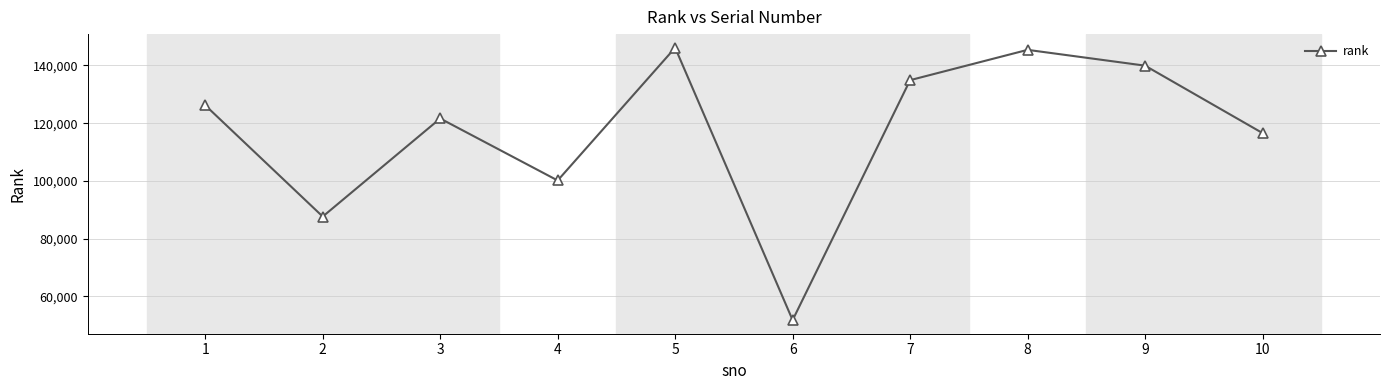

What value does the data have at 1, to the nearest 100?

126200